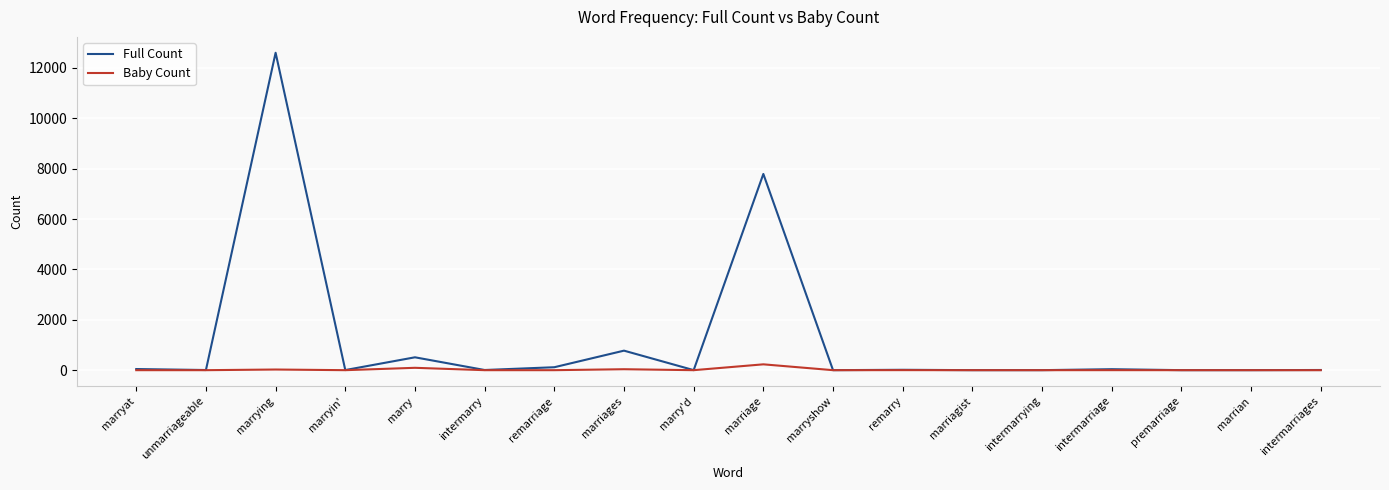

The value of Full Count at marryshow is 1. True or false?

True